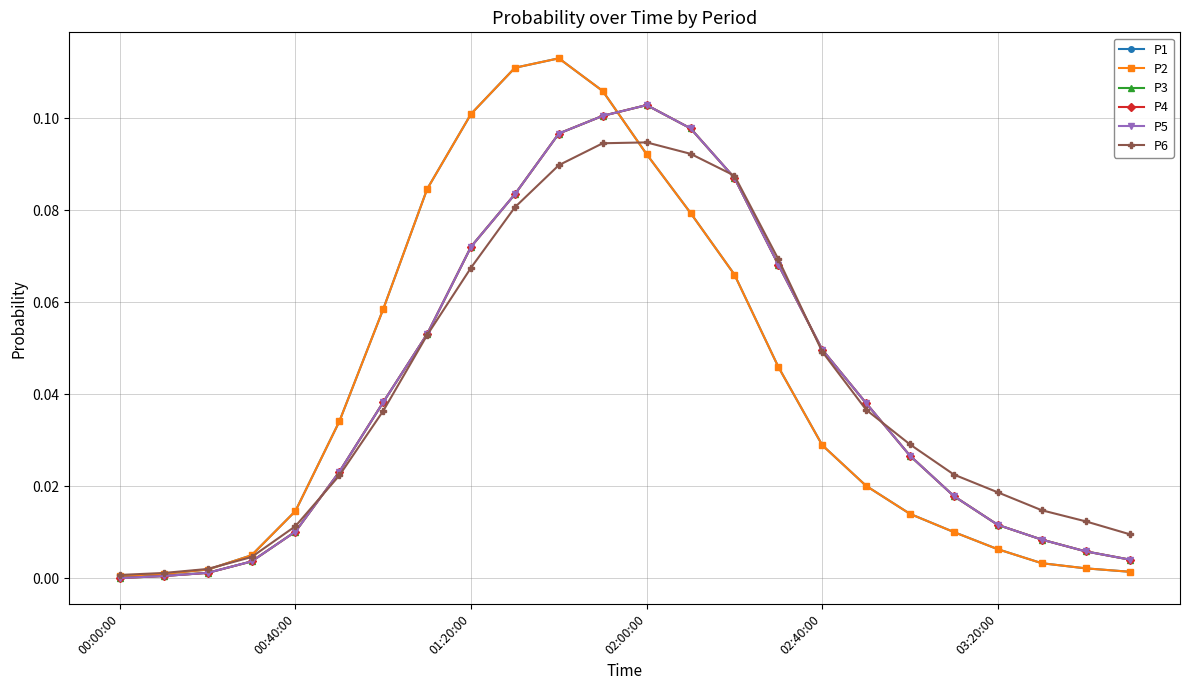

Does the chart display data point markers on the line(s)?

Yes